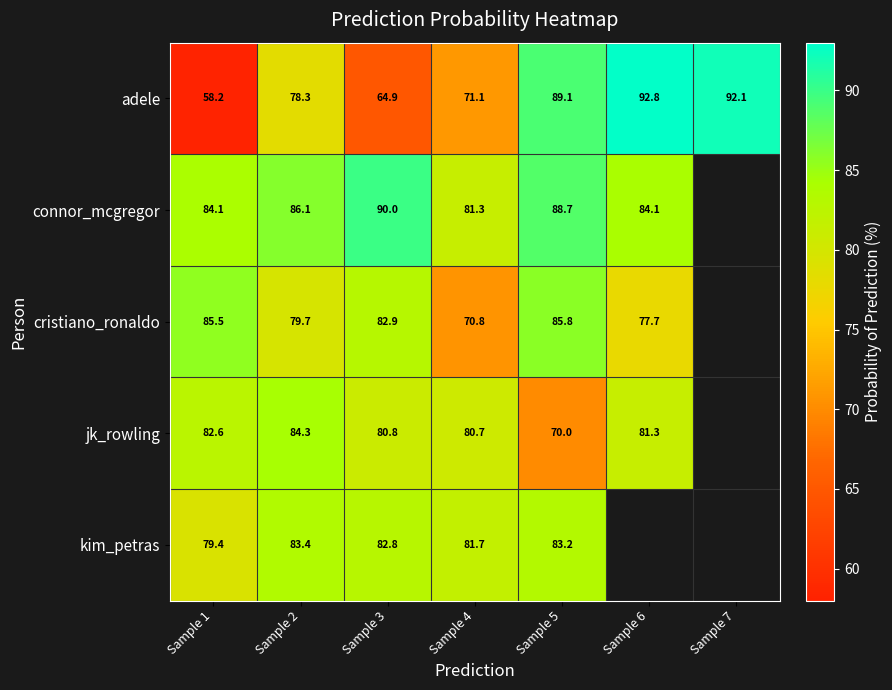

What is the total value across all series at Sample 4?

385.6